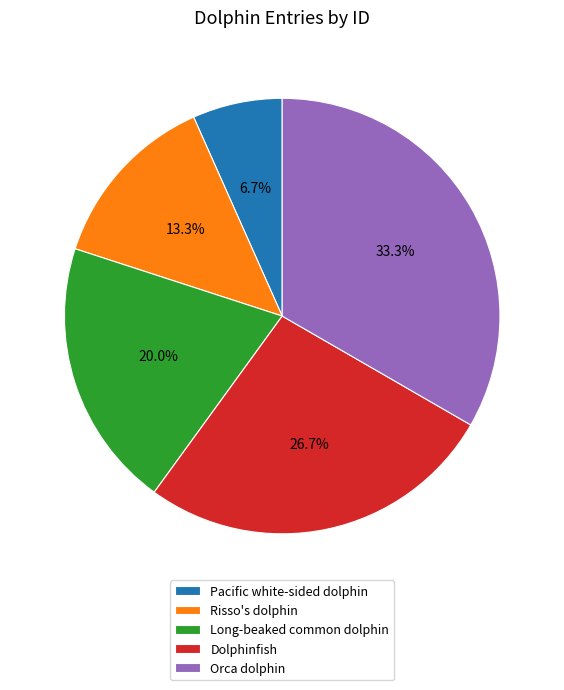

What percentage is the Orca dolphin slice, to the nearest percent?

33%